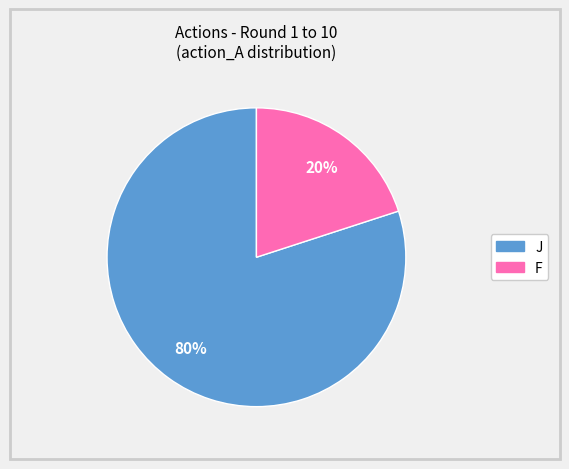

To the nearest percent, what is the average slice percentage?

50%